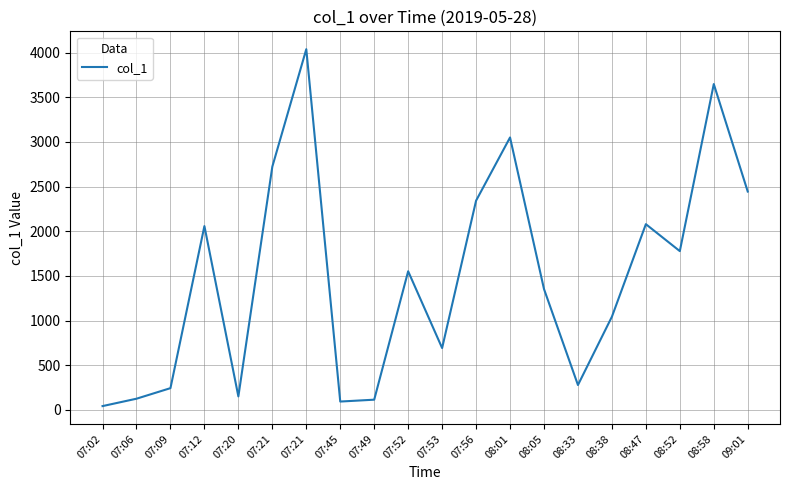

Reading right to left, list all the values displayed in this chart.

09:01=2443.8	08:58=3647.0	08:52=1777.0	08:47=2078.7	08:38=1042.8	08:33=278.2	08:05=1352.7	08:01=3049.3	07:56=2341.7	07:53=692.2	07:52=1551.4	07:49=114.0	07:45=93.1	07:21=4037.5	07:21=2722.5	07:20=150.4	07:12=2057.2	07:09=243.2	07:06=124.9	07:02=42.3